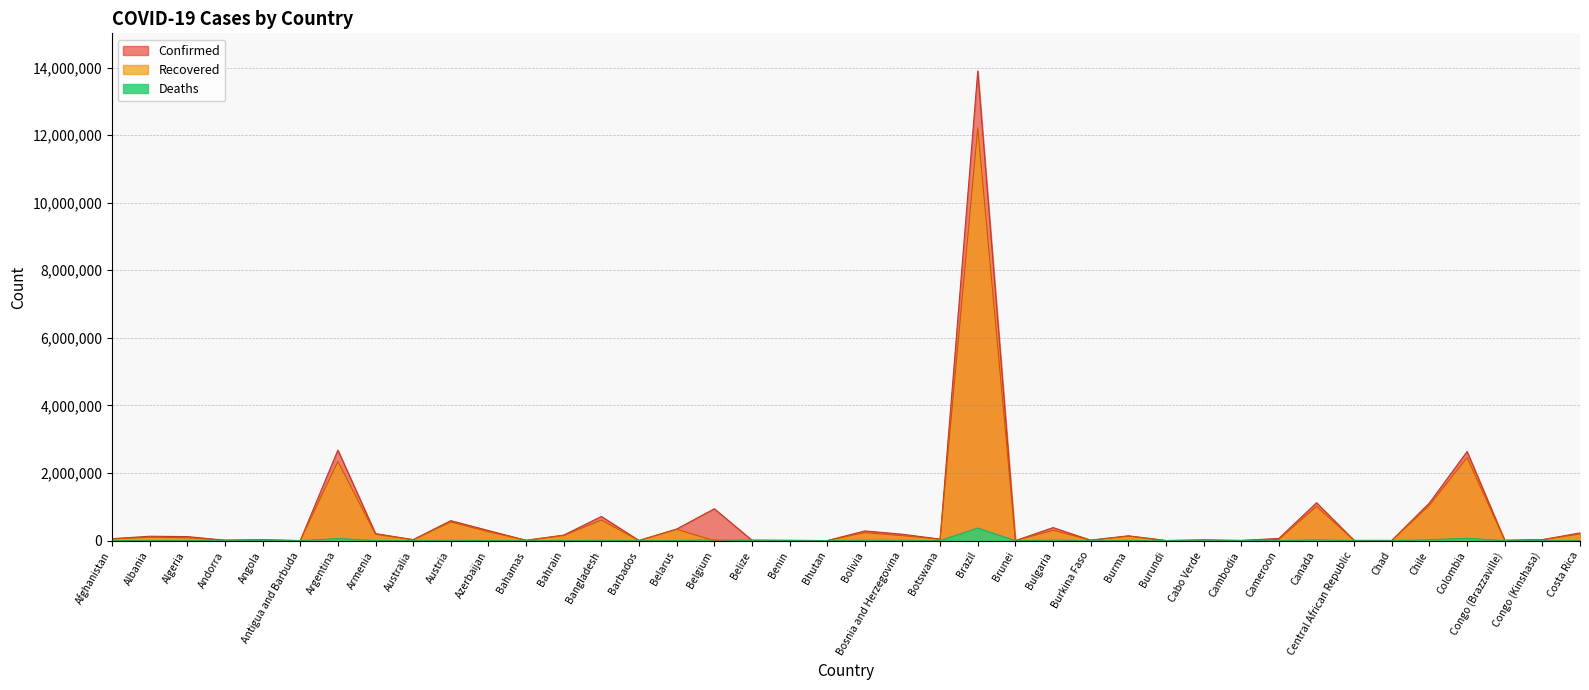

What is the sum of the Recovered values at Congo (Kinshasa) and Colombia?

2483729